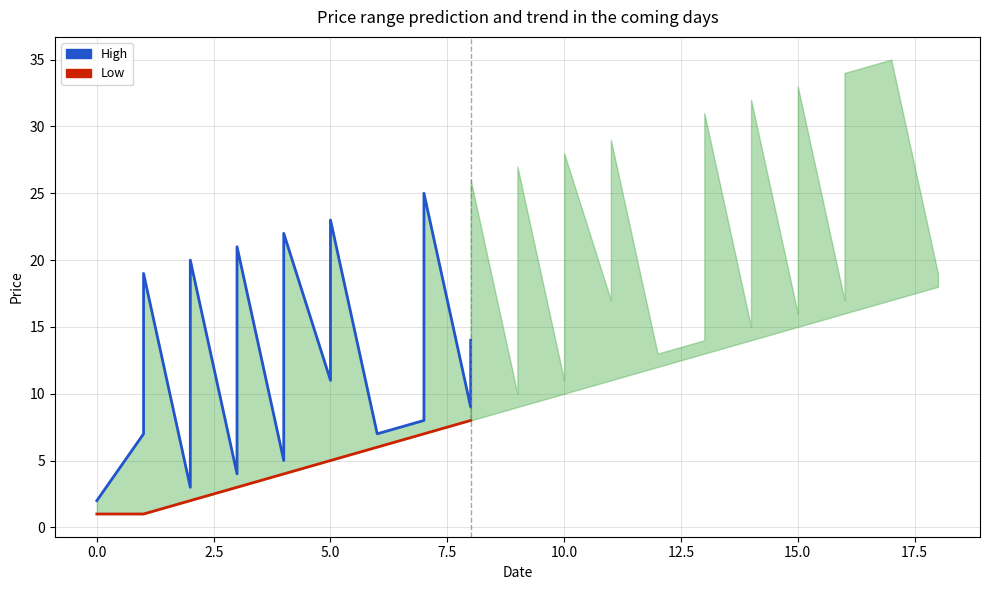

What is the smallest value displayed?

1